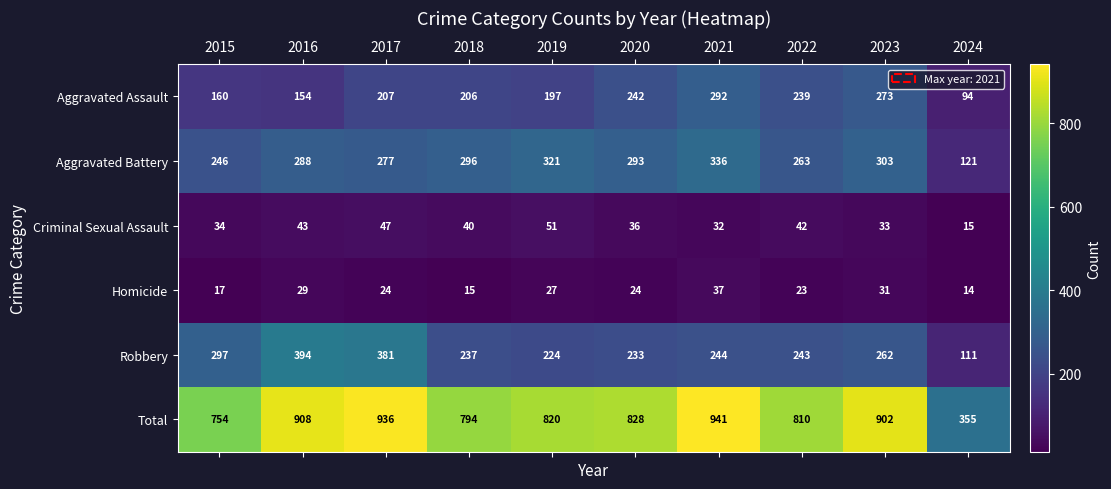

What is the sum of the Robbery values at 2017 and 2019?

605